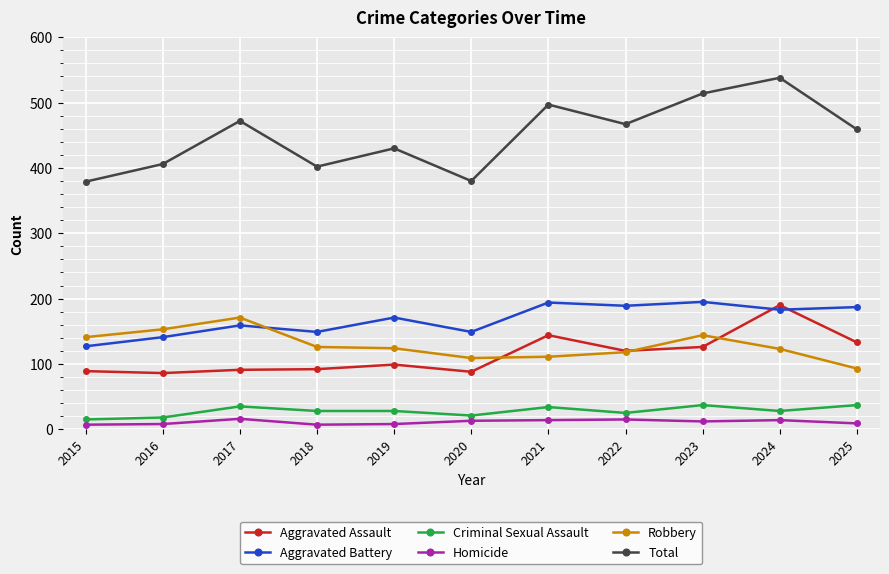

In Total, how many points are higher than both neighbors (excluding endpoints)?

4